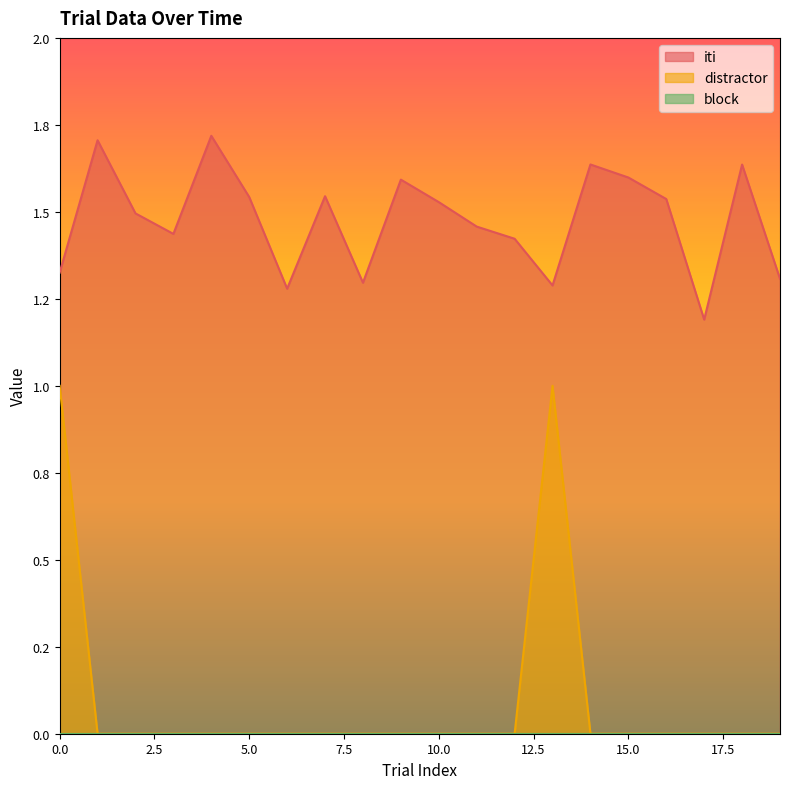

At how many categories does at least one series exceed 0?

20